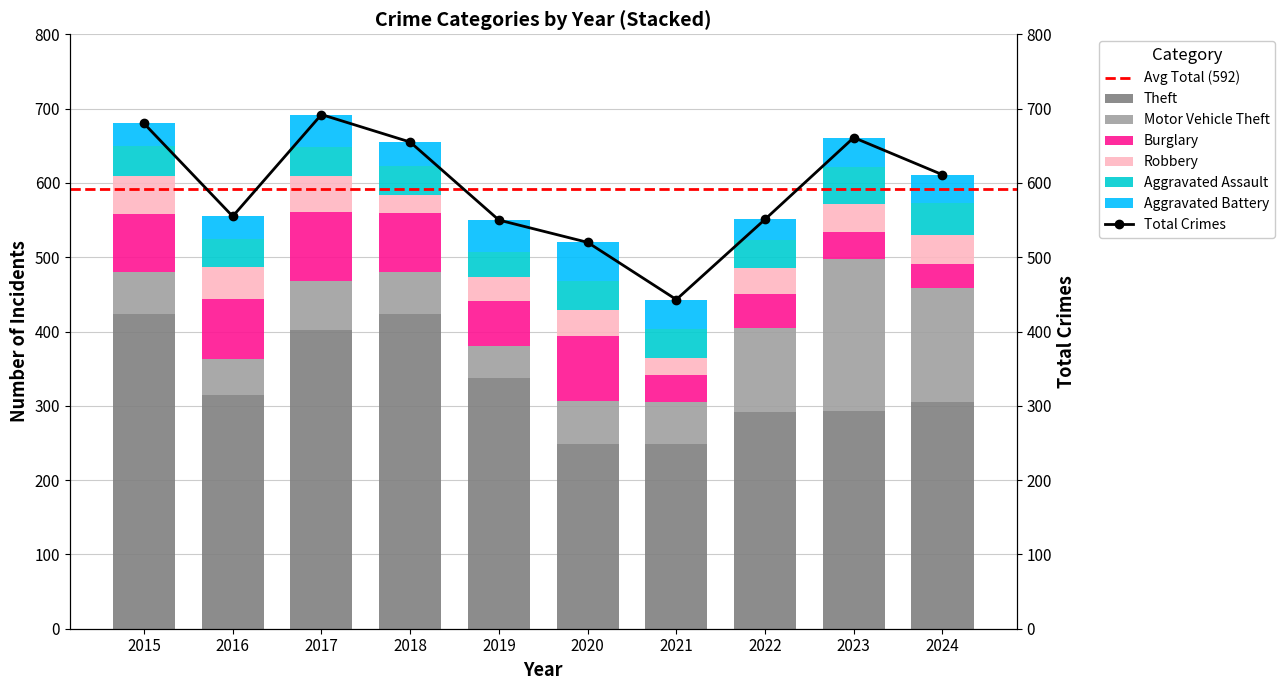

At which category is the sum across all series the highest?

2017